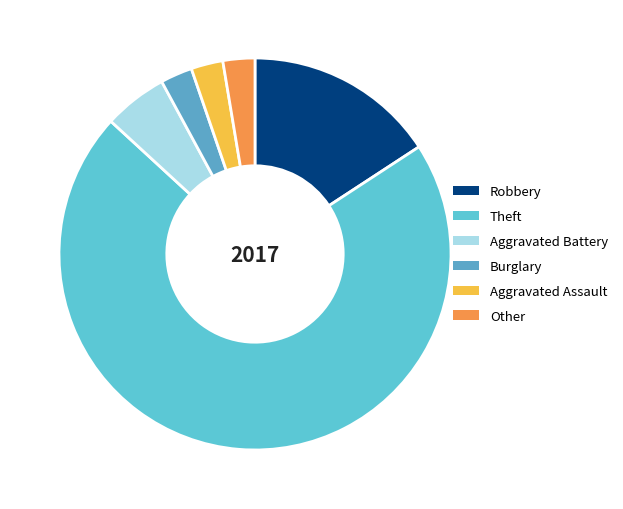

How many slices are in this pie chart?

6